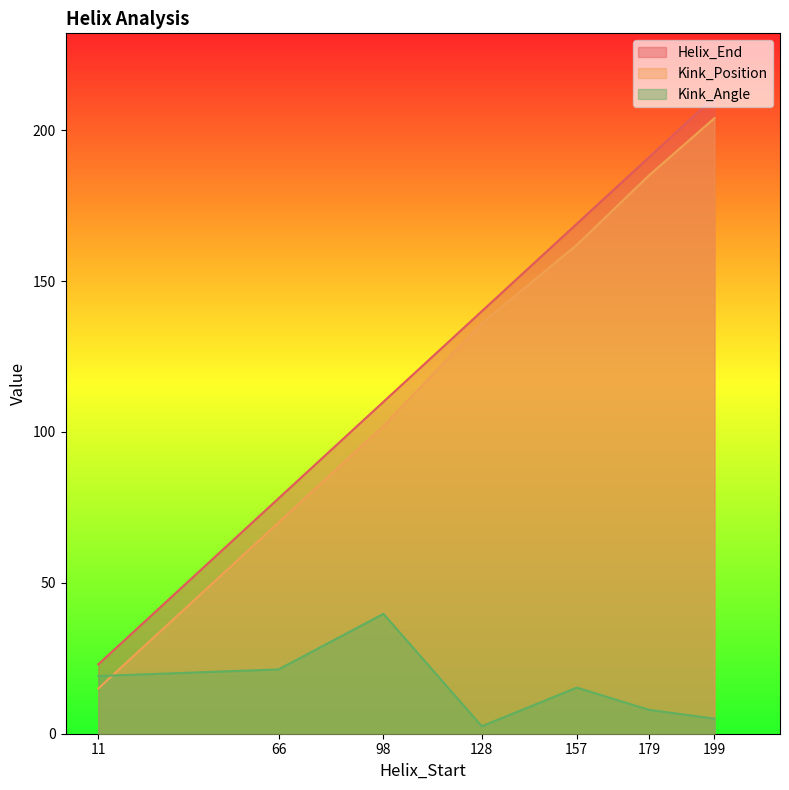

In Kink_Angle, how many points are lower than both neighbors (excluding endpoints)?

1